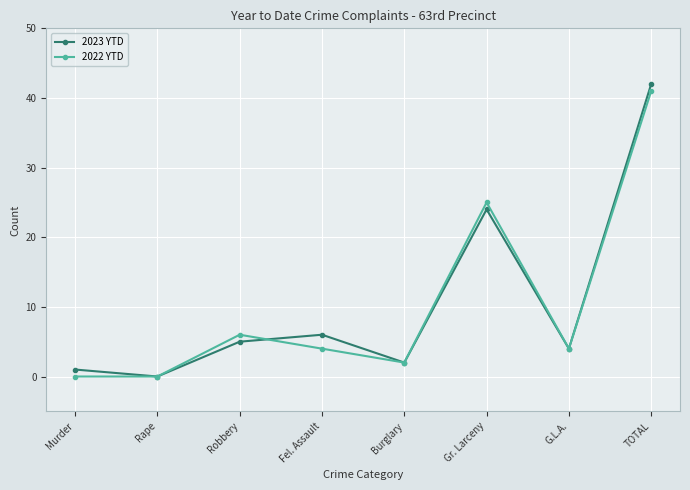

How many positive values does the 2023 YTD series have?

7